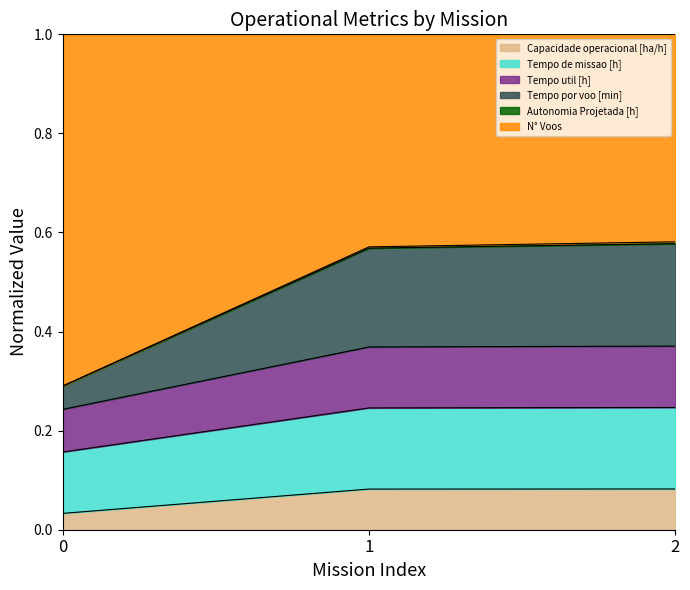

What is the average value of the Capacidade operacional [ha/h] series?

0.1